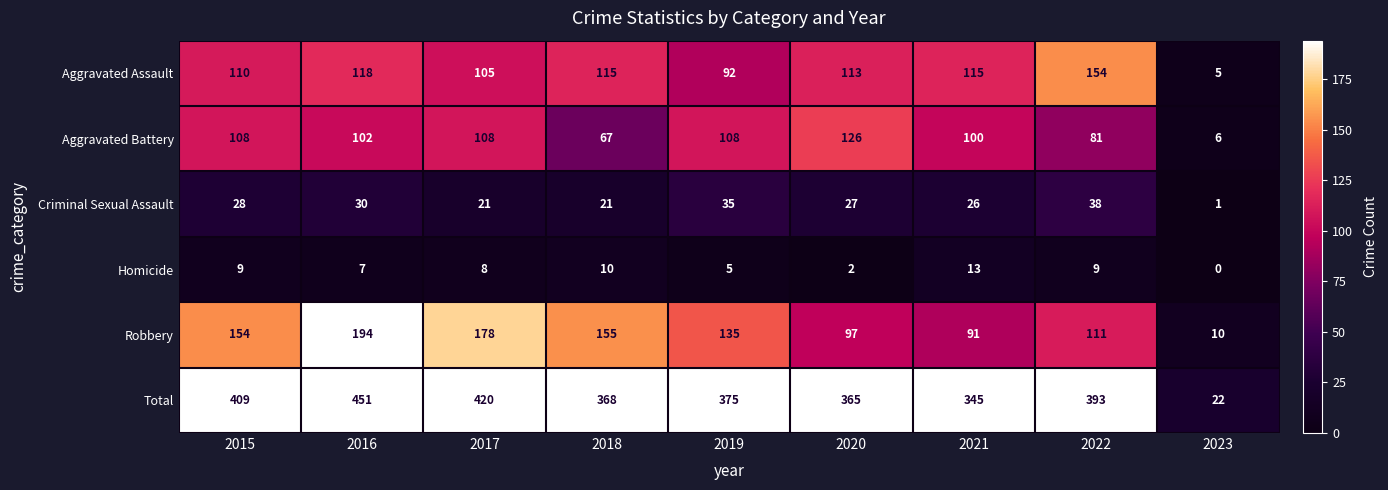

What is the average value of the Total series?

350